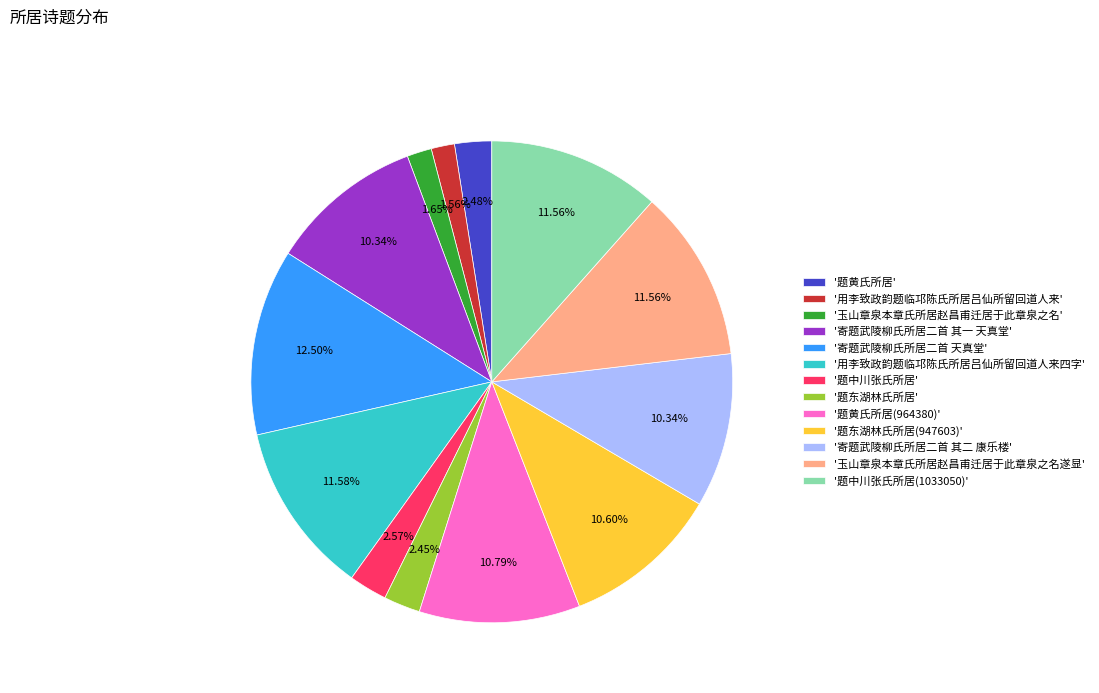

Count the number of slices in the pie.

13